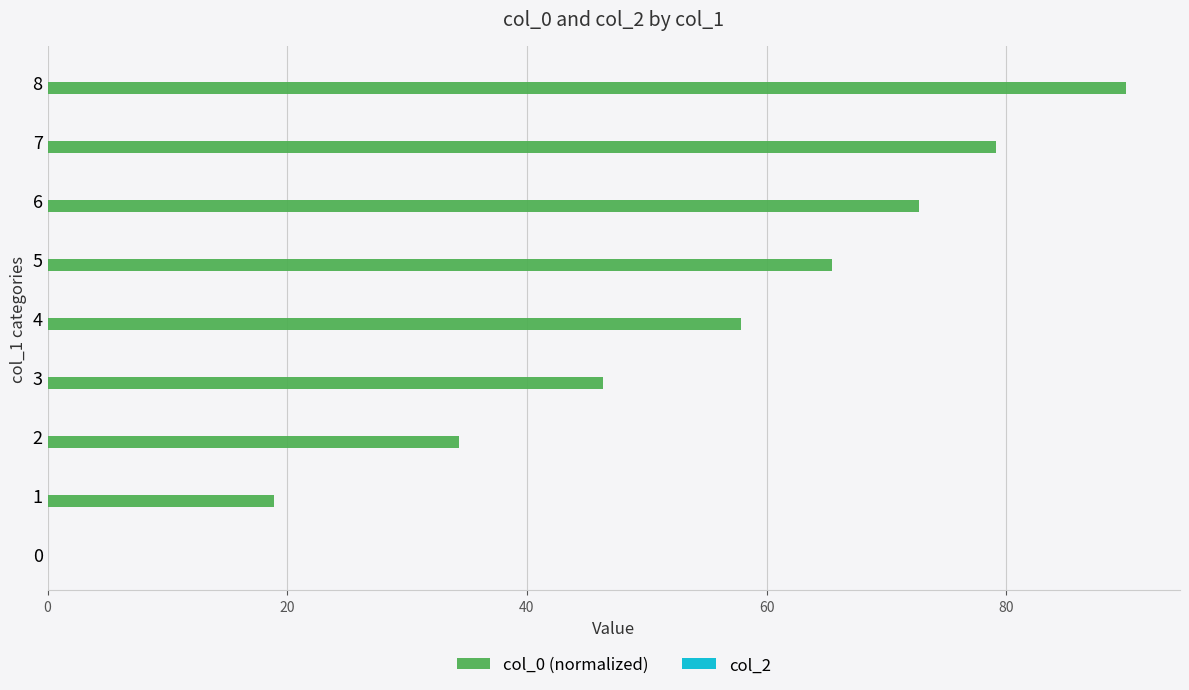

Is it true that the value at 8 is 90.0?

True